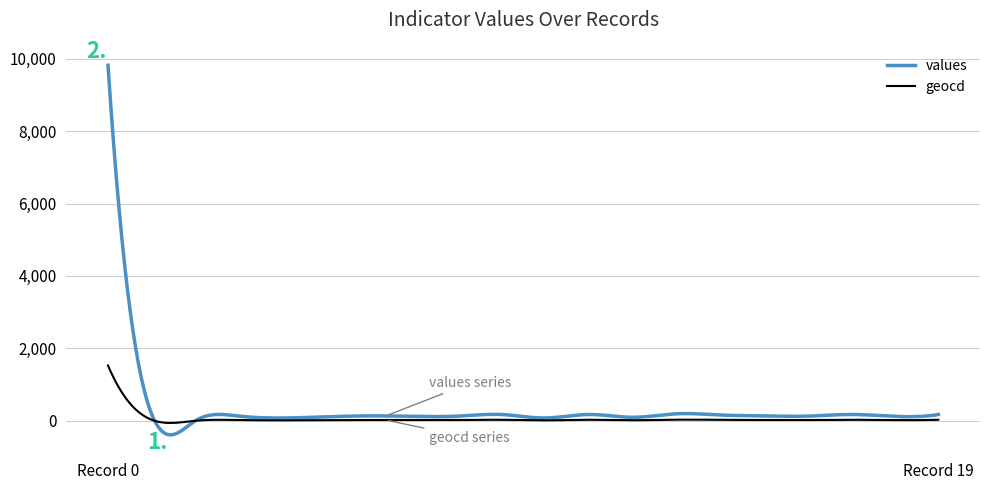

What is the minimum value shown in the chart?

-387.7